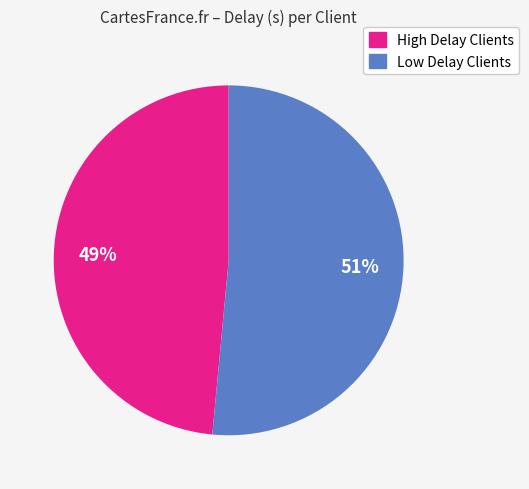

To the nearest percent, what is the average slice percentage?

50%